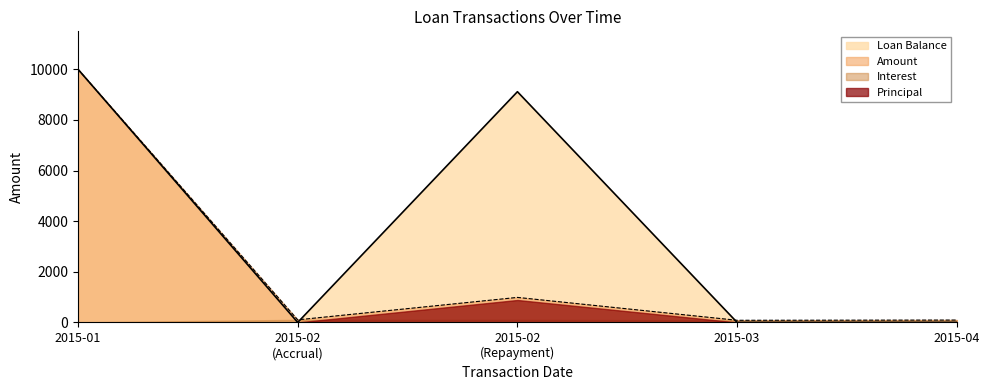

True or false: Loan Balance has more than 0 interior local peaks.

True